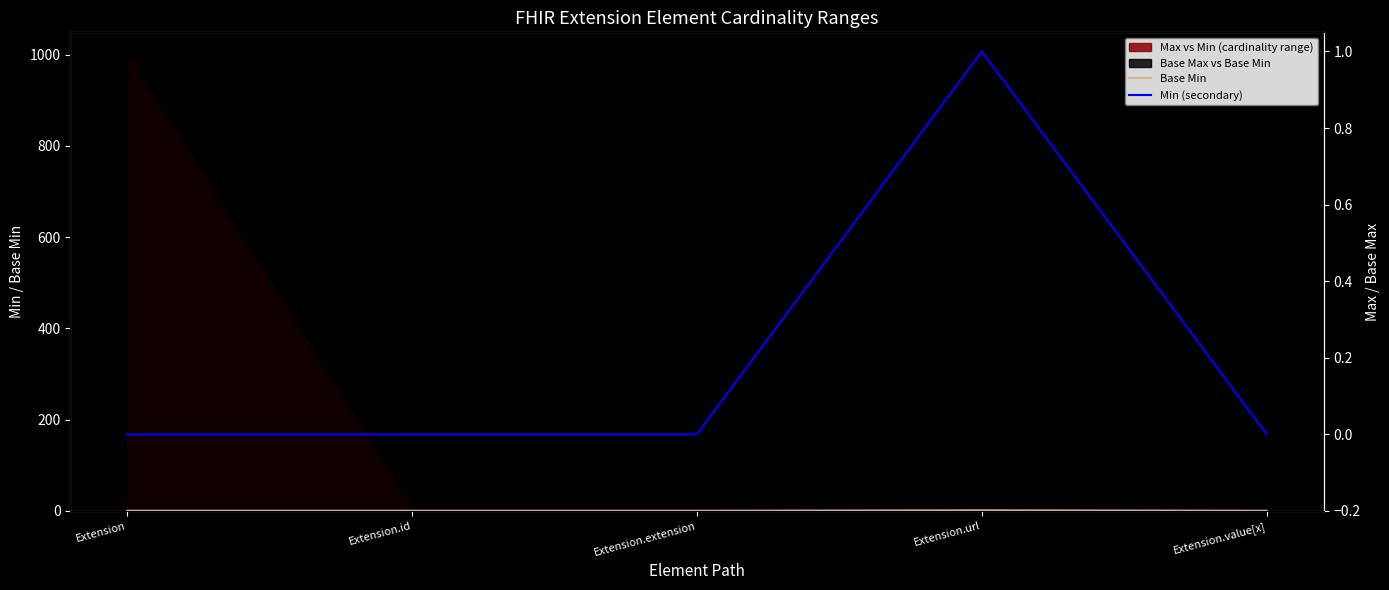

What position from the left is Extension.extension?

3